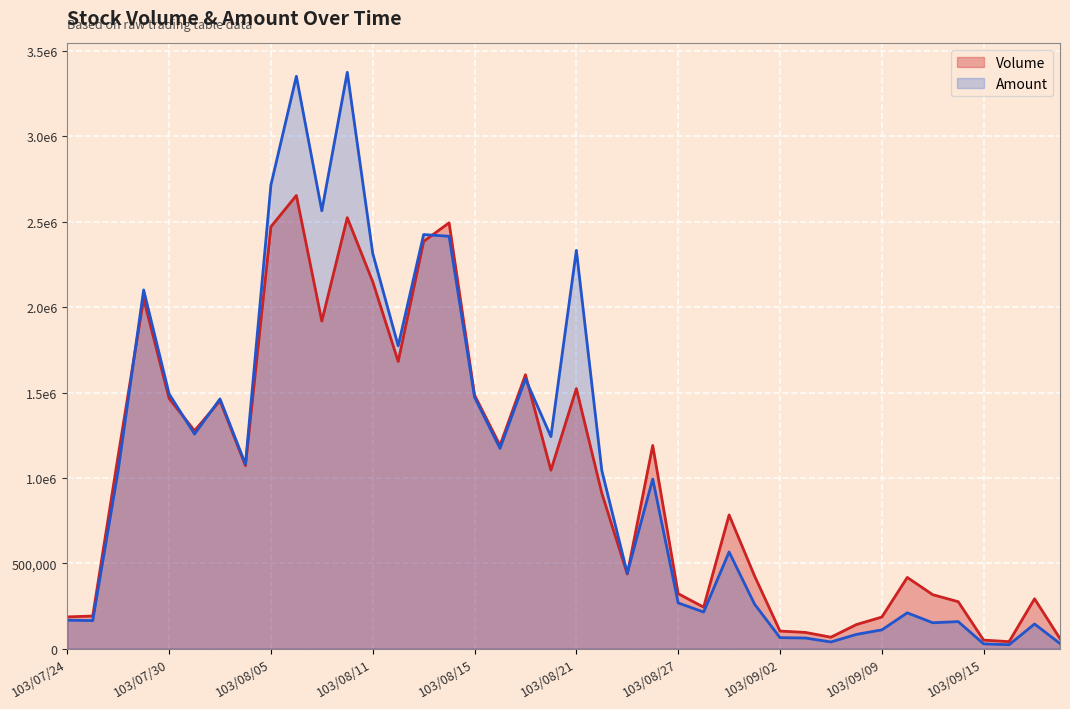

How many values in the Amount series are below 1043160?

20